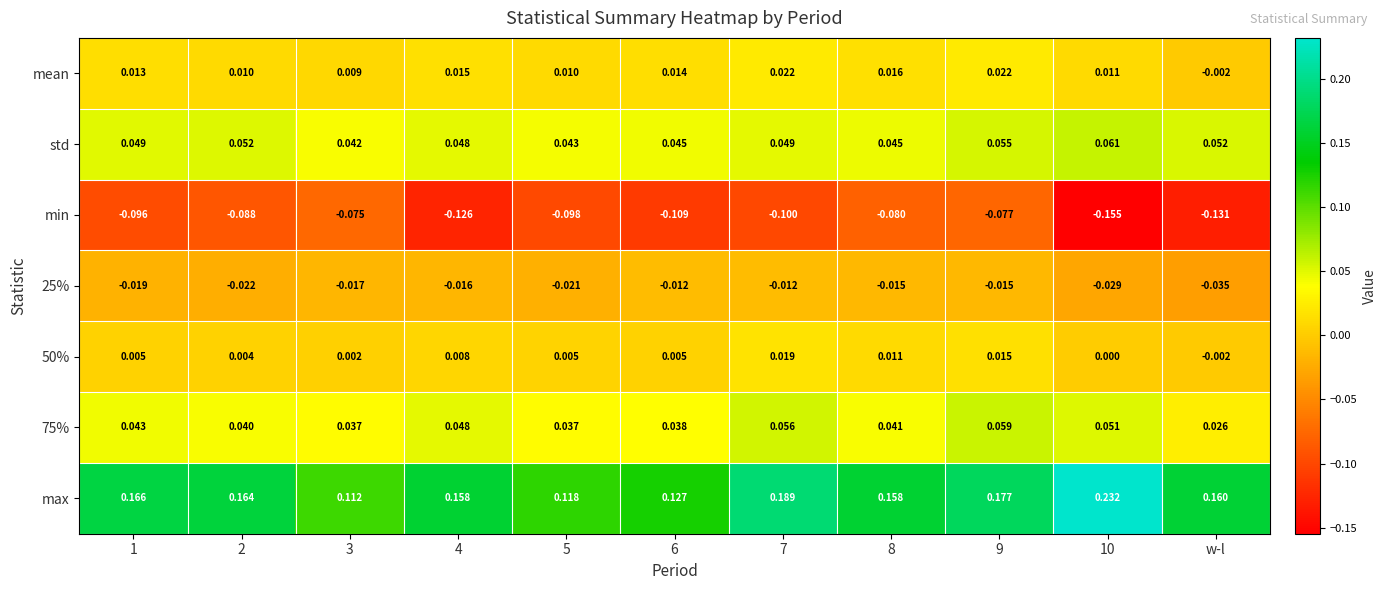

Which series has the largest range (max minus min)?

max